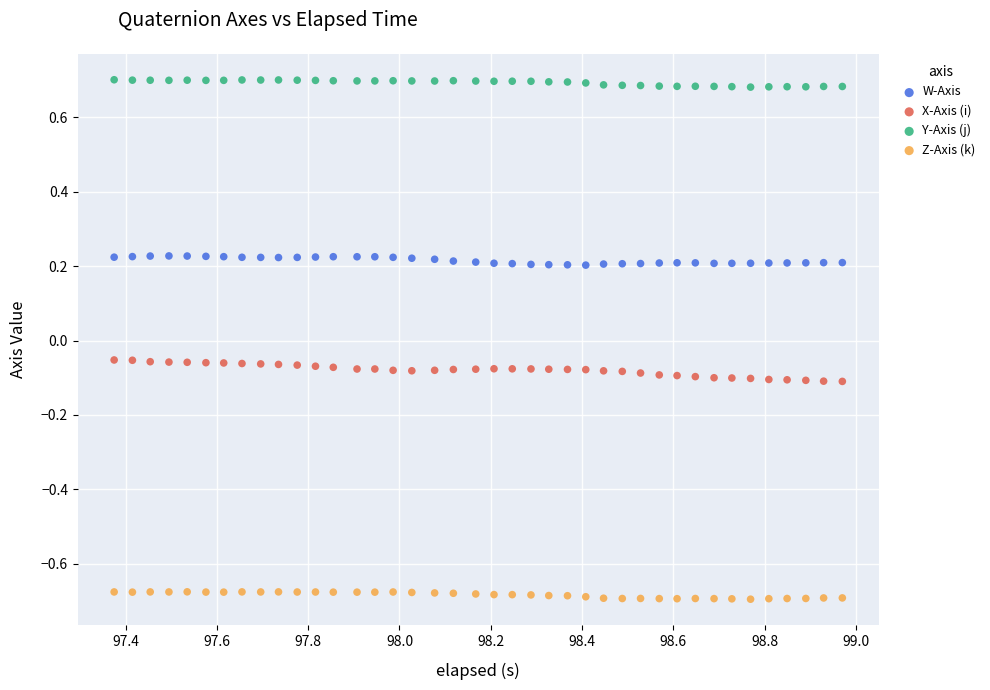

Which series contains the lowest Y value?

Z-Axis (k)